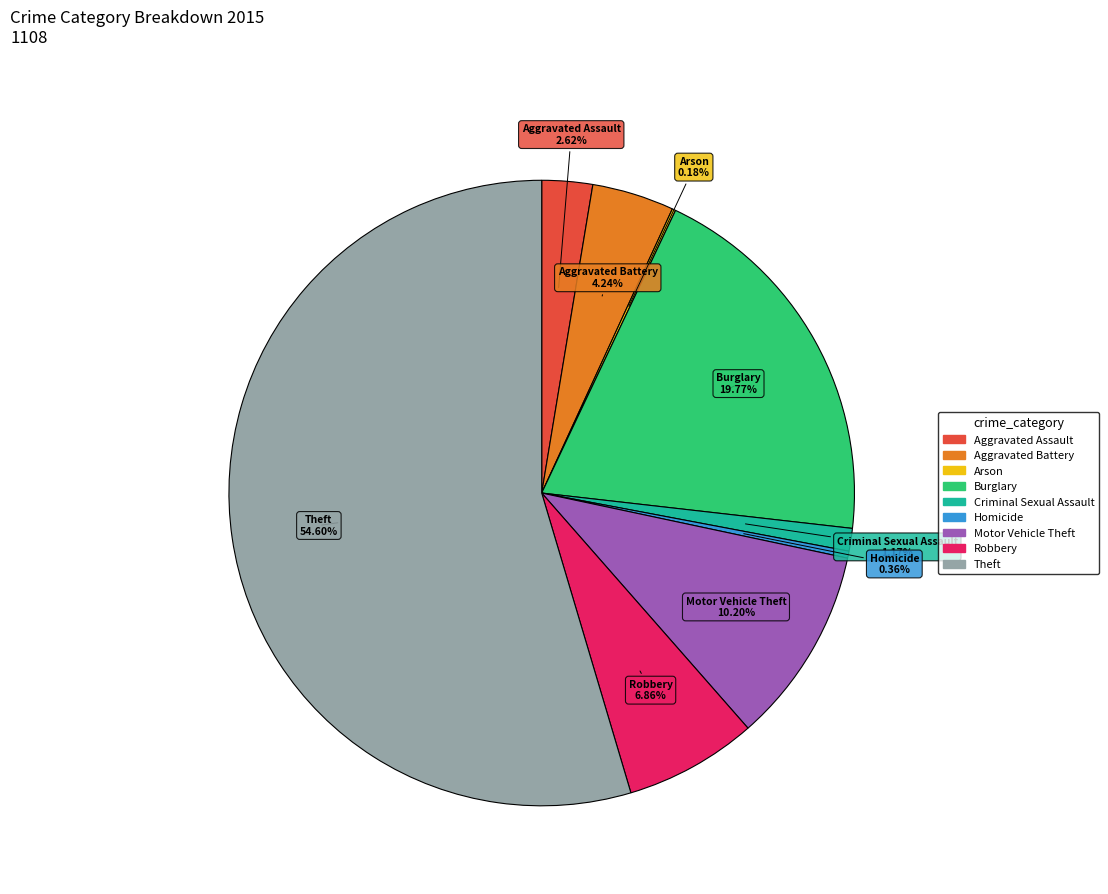

What portion of the pie excludes Motor Vehicle Theft?

89.8%